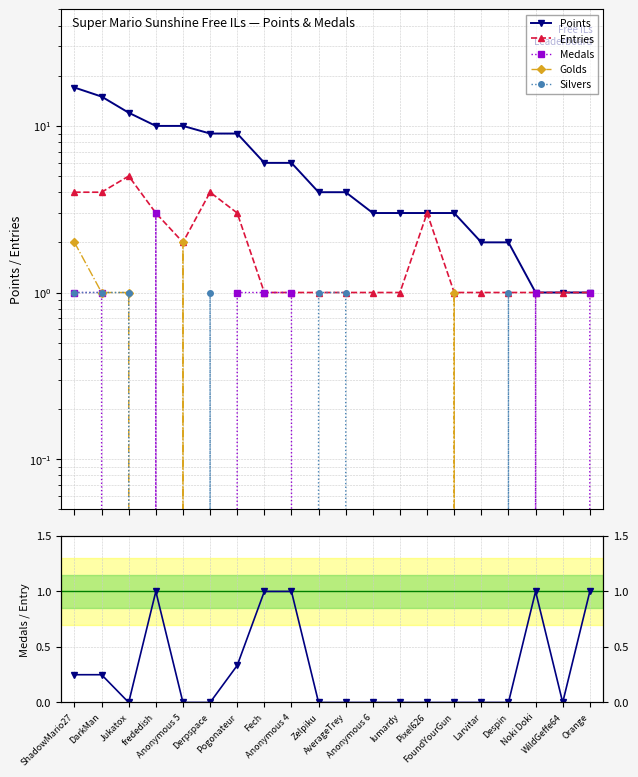

Reading left to right, transcribe all the data shown in this chart.

Points: ShadowMario27=17.0	DarkMan=15.0	Jukatox=12.0	frededish=10.0	Anonymous 5=10.0	Derpspace=9.0	Pogonateur=9.0	Fech=6.0	Anonymous 4=6.0	Zelpiku=4.0	AverageTrey=4.0	Anonymous 6=3.0	lumardy=3.0	Pixel626=3.0	FoundYourGun=3.0	Larvitar=2.0	Despin=2.0	Noki Doki=1.0	WildGeffe64=1.0	Orange=1.0
Entries: ShadowMario27=4.0	DarkMan=4.0	Jukatox=5.0	frededish=3.0	Anonymous 5=2.0	Derpspace=4.0	Pogonateur=3.0	Fech=1.0	Anonymous 4=1.0	Zelpiku=1.0	AverageTrey=1.0	Anonymous 6=1.0	lumardy=1.0	Pixel626=3.0	FoundYourGun=1.0	Larvitar=1.0	Despin=1.0	Noki Doki=1.0	WildGeffe64=1.0	Orange=1.0
Medals: ShadowMario27=1.0	DarkMan=1.0	Jukatox=0.0	frededish=3.0	Anonymous 5=0.0	Derpspace=0.0	Pogonateur=1.0	Fech=1.0	Anonymous 4=1.0	Zelpiku=0.0	AverageTrey=0.0	Anonymous 6=0.0	lumardy=0.0	Pixel626=0.0	FoundYourGun=0.0	Larvitar=0.0	Despin=0.0	Noki Doki=1.0	WildGeffe64=0.0	Orange=1.0
Golds: ShadowMario27=2.0	DarkMan=1.0	Jukatox=1.0	frededish=0.0	Anonymous 5=2.0	Derpspace=0.0	Pogonateur=0.0	Fech=0.0	Anonymous 4=0.0	Zelpiku=0.0	AverageTrey=0.0	Anonymous 6=0.0	lumardy=0.0	Pixel626=0.0	FoundYourGun=1.0	Larvitar=0.0	Despin=0.0	Noki Doki=0.0	WildGeffe64=0.0	Orange=0.0
Silvers: ShadowMario27=1.0	DarkMan=1.0	Jukatox=1.0	frededish=0.0	Anonymous 5=0.0	Derpspace=1.0	Pogonateur=0.0	Fech=0.0	Anonymous 4=0.0	Zelpiku=1.0	AverageTrey=1.0	Anonymous 6=0.0	lumardy=0.0	Pixel626=0.0	FoundYourGun=0.0	Larvitar=0.0	Despin=1.0	Noki Doki=0.0	WildGeffe64=0.0	Orange=0.0
Medals / Entry: ShadowMario27=0.2	DarkMan=0.2	Jukatox=0.0	frededish=1.0	Anonymous 5=0.0	Derpspace=0.0	Pogonateur=0.3	Fech=1.0	Anonymous 4=1.0	Zelpiku=0.0	AverageTrey=0.0	Anonymous 6=0.0	lumardy=0.0	Pixel626=0.0	FoundYourGun=0.0	Larvitar=0.0	Despin=0.0	Noki Doki=1.0	WildGeffe64=0.0	Orange=1.0